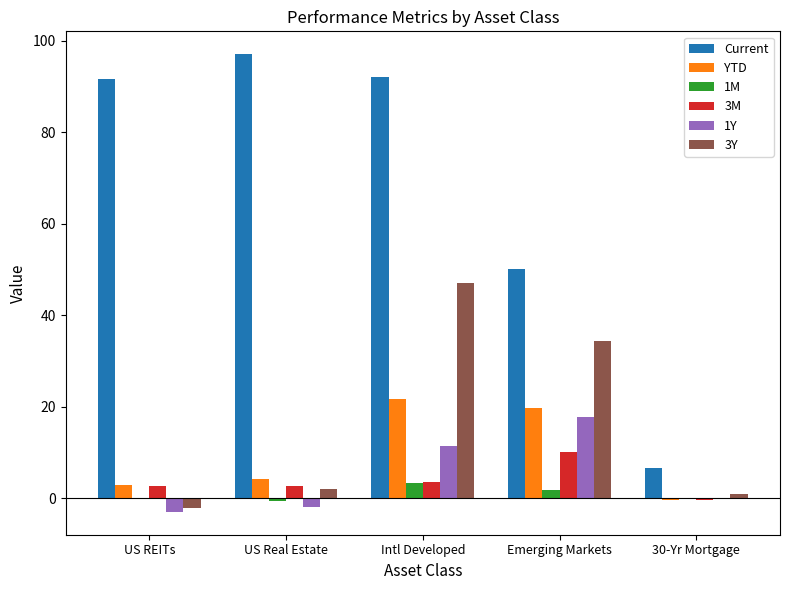

What value does the 3Y series have at US REITs?

-2.1